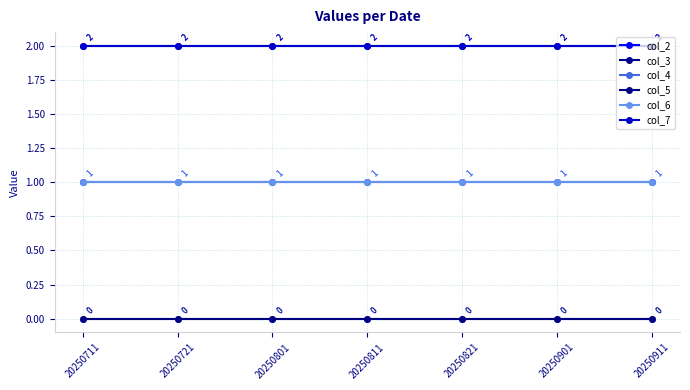

Reading right to left, what are all the values shown in this chart?

col_2: 20250911=1	20250901=1	20250821=1	20250811=1	20250801=1	20250721=1	20250711=1
col_3: 20250911=2	20250901=2	20250821=2	20250811=2	20250801=2	20250721=2	20250711=2
col_4: 20250911=0	20250901=0	20250821=0	20250811=0	20250801=0	20250721=0	20250711=0
col_5: 20250911=0	20250901=0	20250821=0	20250811=0	20250801=0	20250721=0	20250711=0
col_6: 20250911=1	20250901=1	20250821=1	20250811=1	20250801=1	20250721=1	20250711=1
col_7: 20250911=2	20250901=2	20250821=2	20250811=2	20250801=2	20250721=2	20250711=2